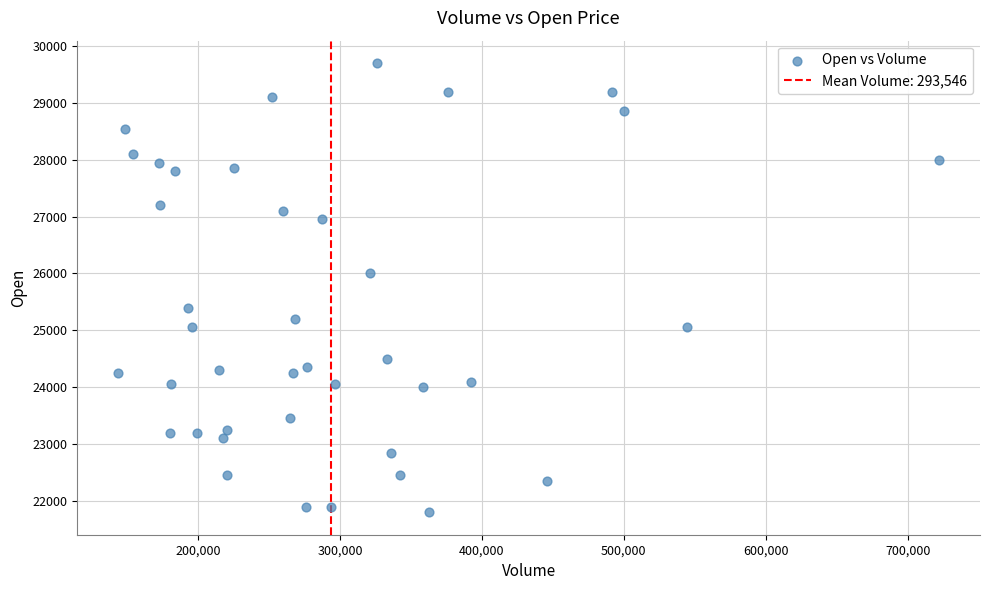

What is the range of Y values (max minus min)?

7900